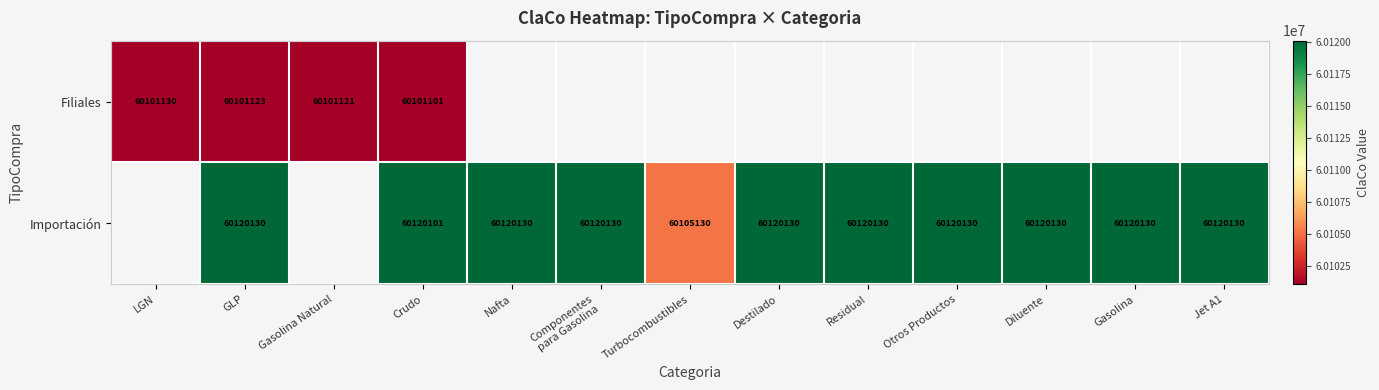

Is it true that Importación equals 96014016 at Nafta?

False